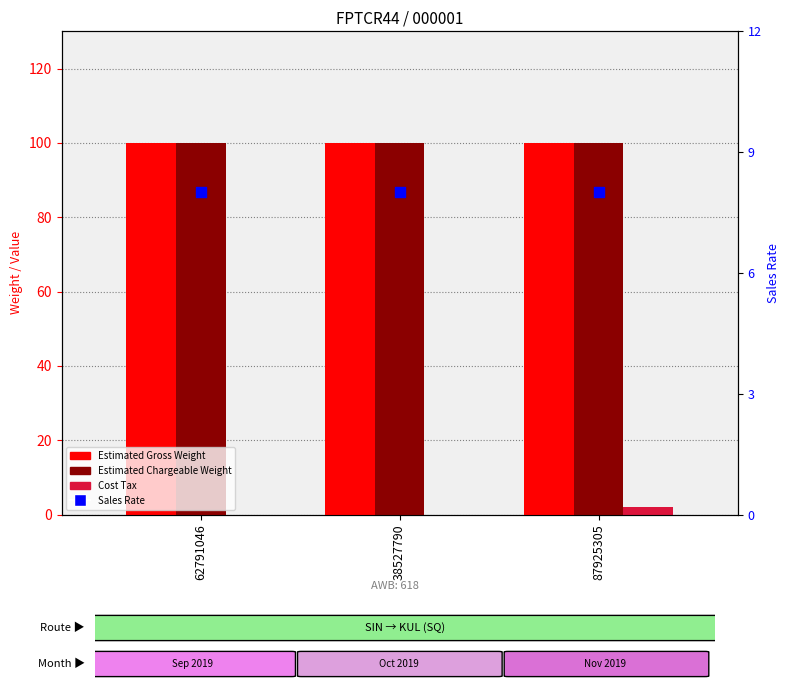

Is the value of Estimated Gross Weight at 62791046 greater than the value of Estimated Chargeable Weight at 87925305?

No